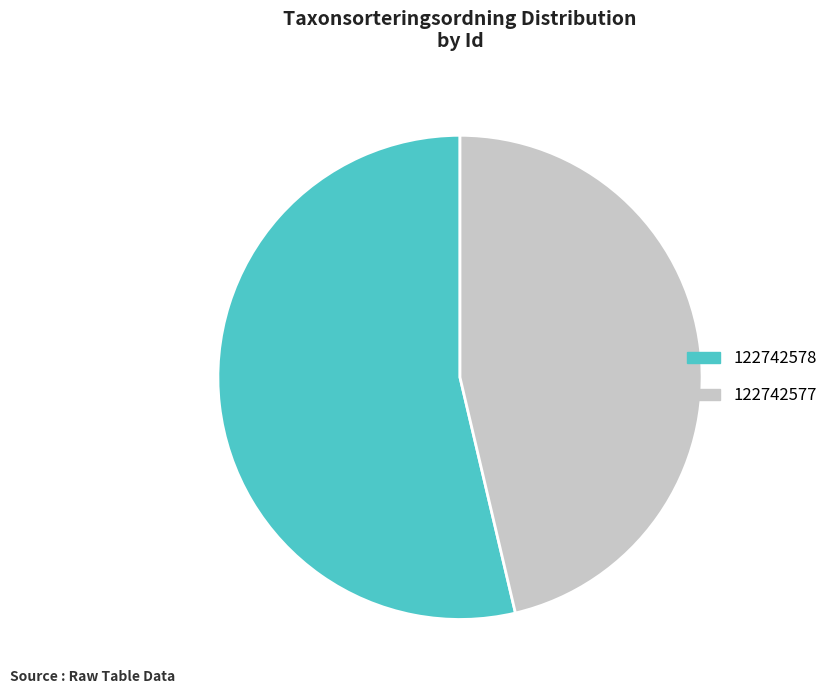

Is it true that 122742578 is 54% of the pie?

True